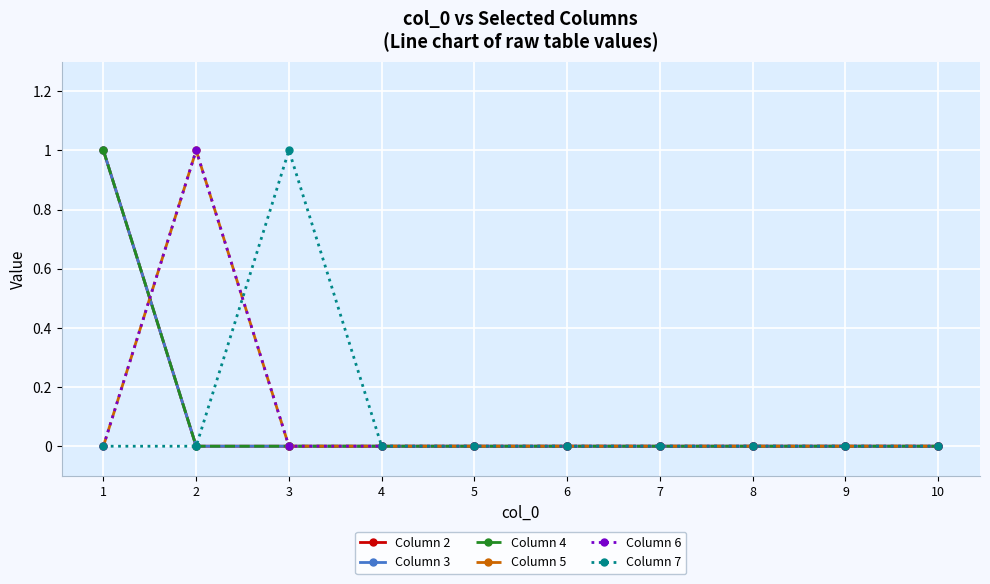

Does the chart display data point markers on the line(s)?

Yes